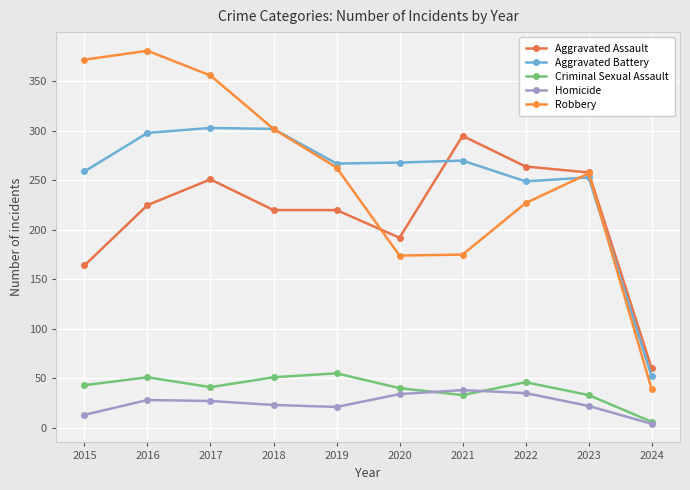

How many data points in Homicide are less than 27?

5